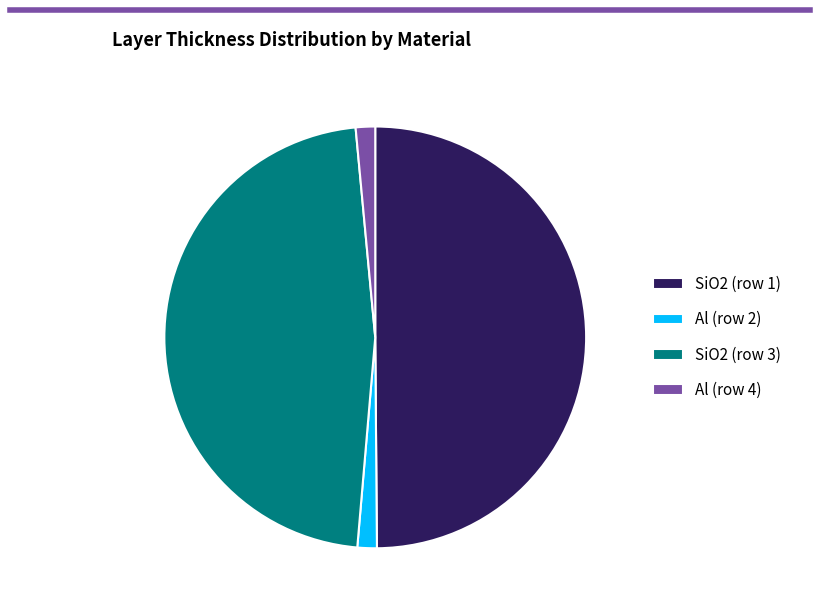

Between SiO2 (row 1) and SiO2 (row 3), which is larger?

SiO2 (row 1)